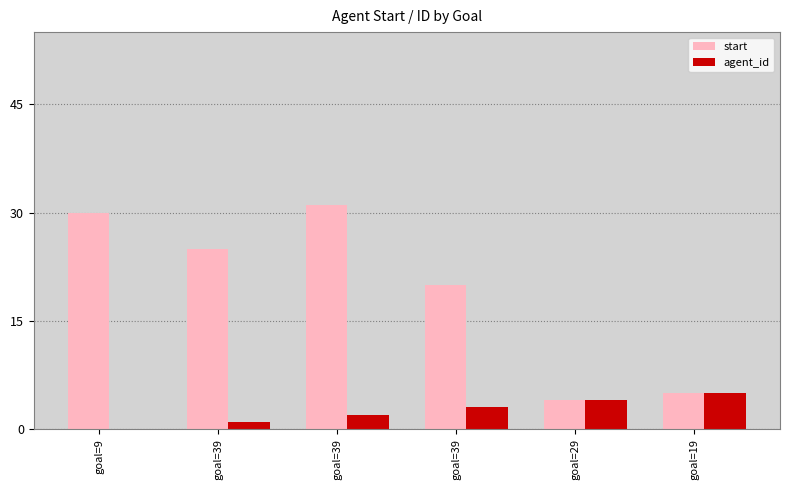

What are all the series names shown in the legend?

start, agent_id